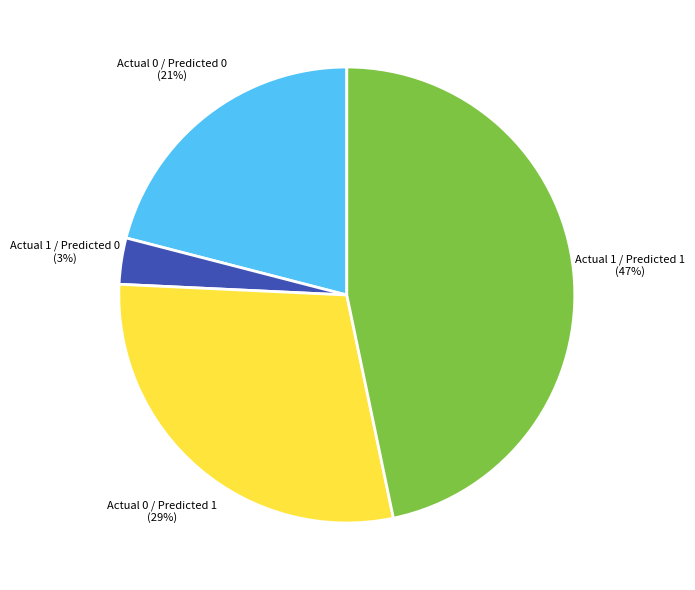

How many slices are in this pie chart?

4